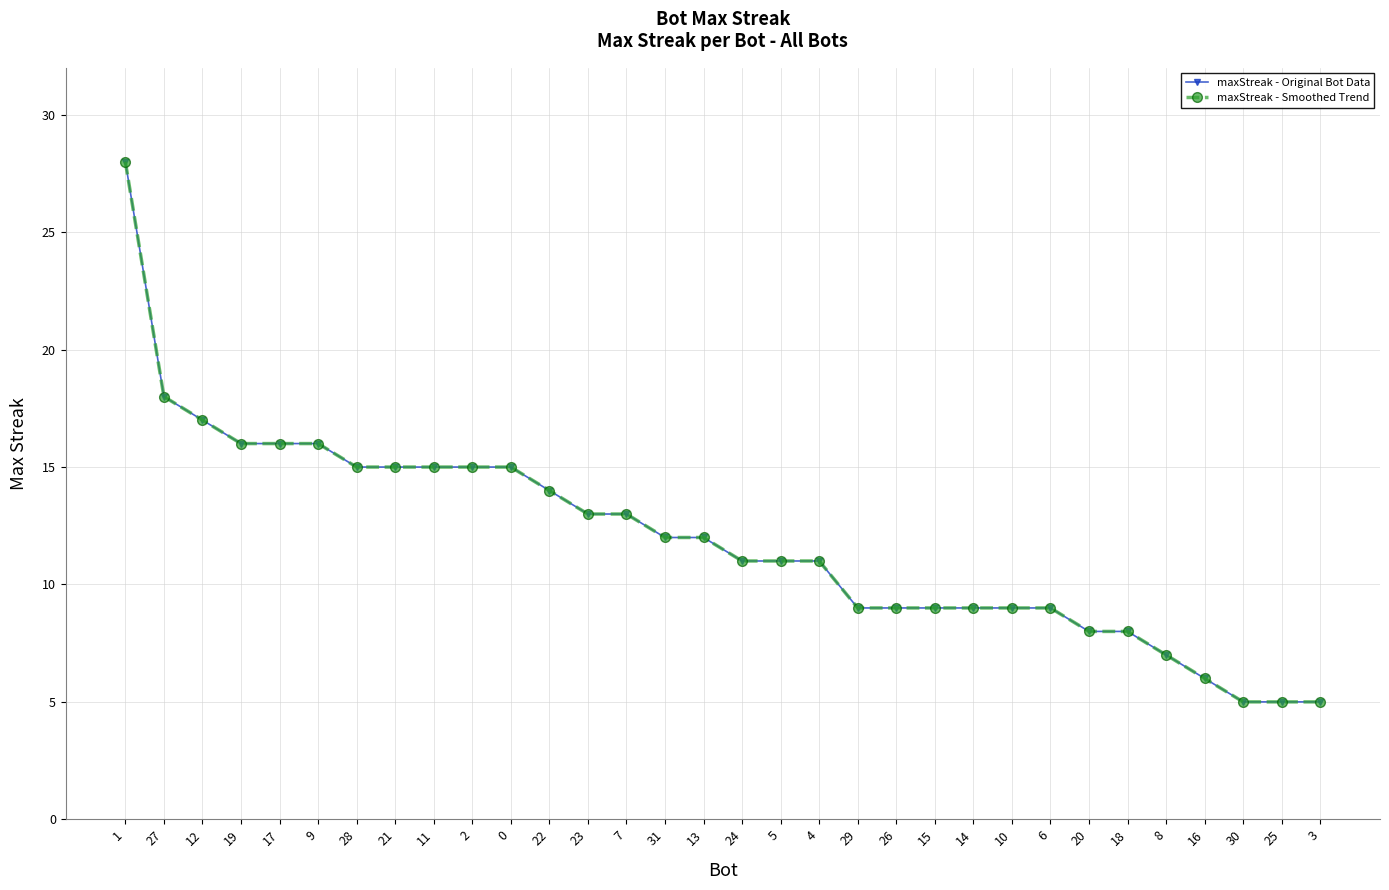

The maxStreak - Smoothed Trend series shows 5 at 30. True or false?

True